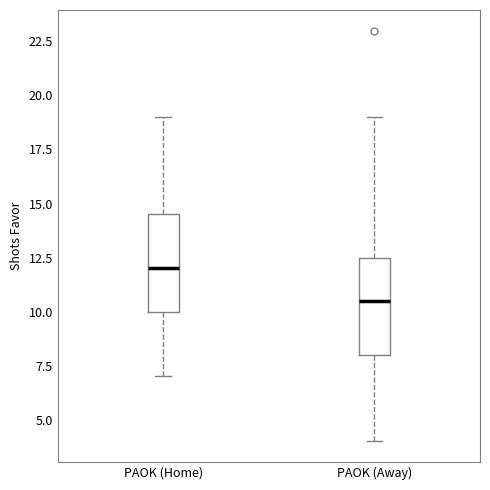

Reading left to right, transcribe this box plot: for each box, give where its median line is, the range the box spans, and where its two whiskers end, as read against the y-axis. The values are not printed on the chart, so give them approximately, as read against the axis.

PAOK (Home): median 12.0, box 10.0 to 14.5, whiskers 7.0 to 19.0
PAOK (Away): median 10.5, box 8.0 to 12.5, whiskers 4.0 to 19.0